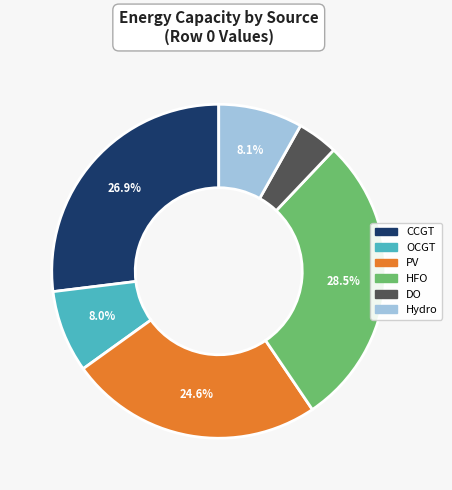

To the nearest percent, what is the combined percentage of PV and DO?

28%